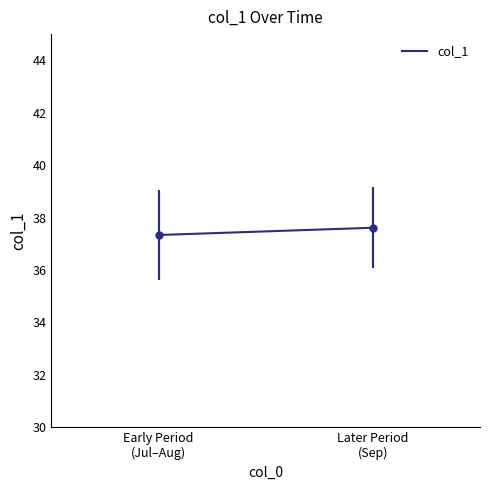

Reading left to right, what are all the values shown in this chart?

37.3	37.6